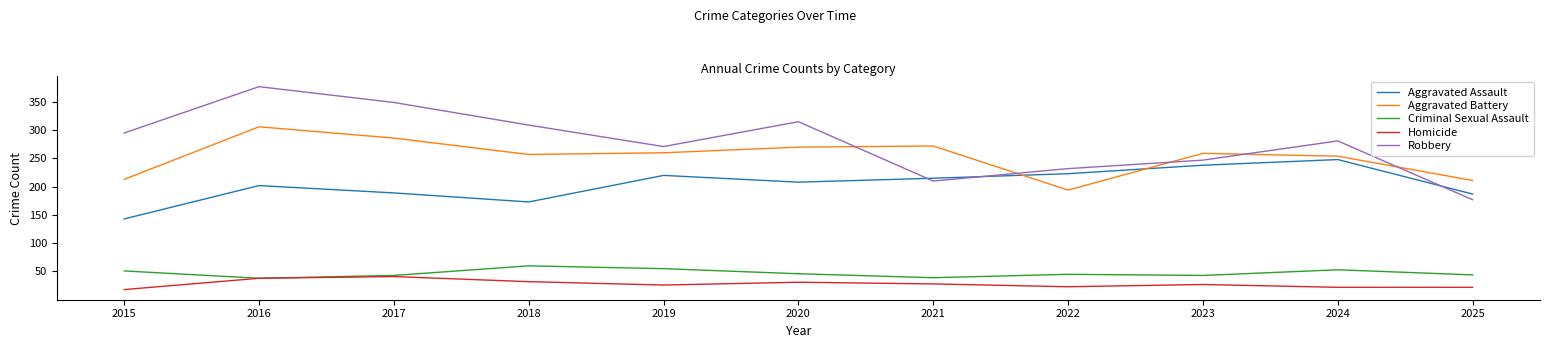

True or false: Robbery and Aggravated Battery cross at least once.

True